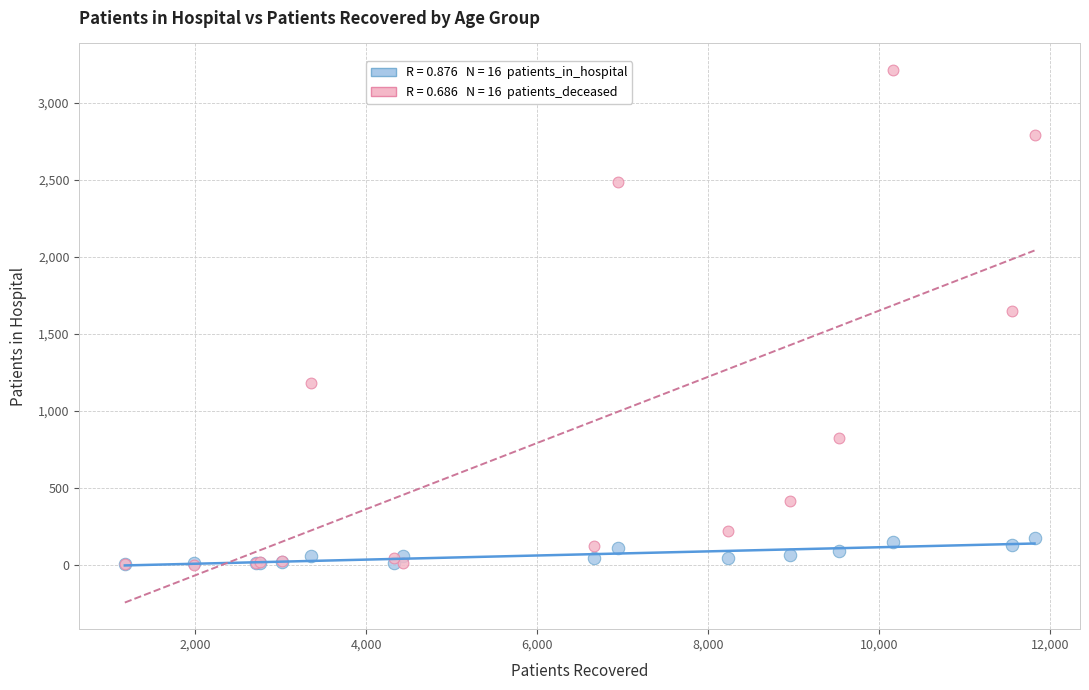

Across all series, what Y value is closest to 1607?

1650